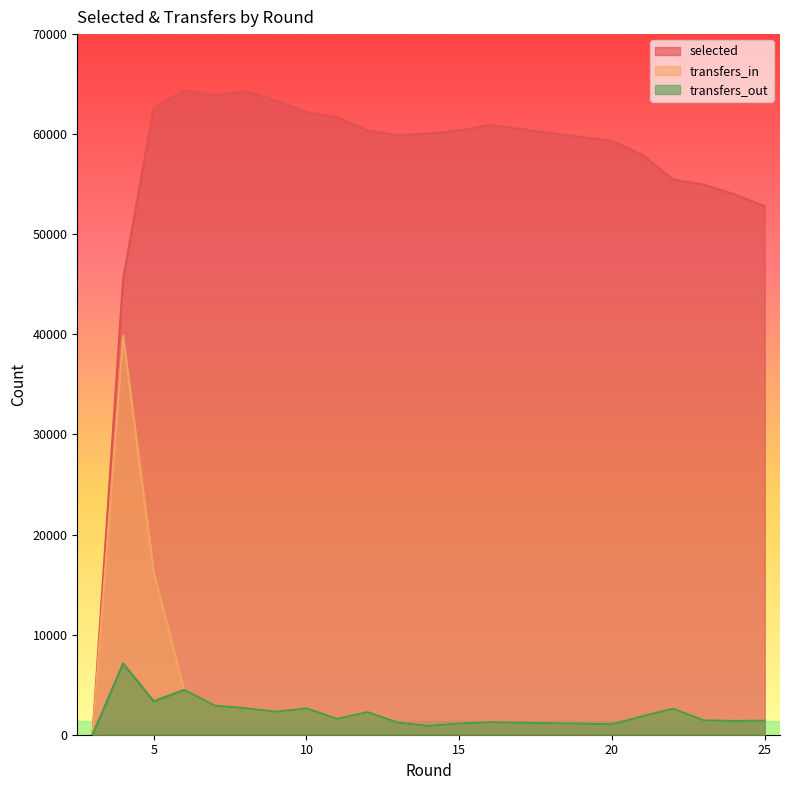

True or false: transfers_in and selected intersect in this chart.

False